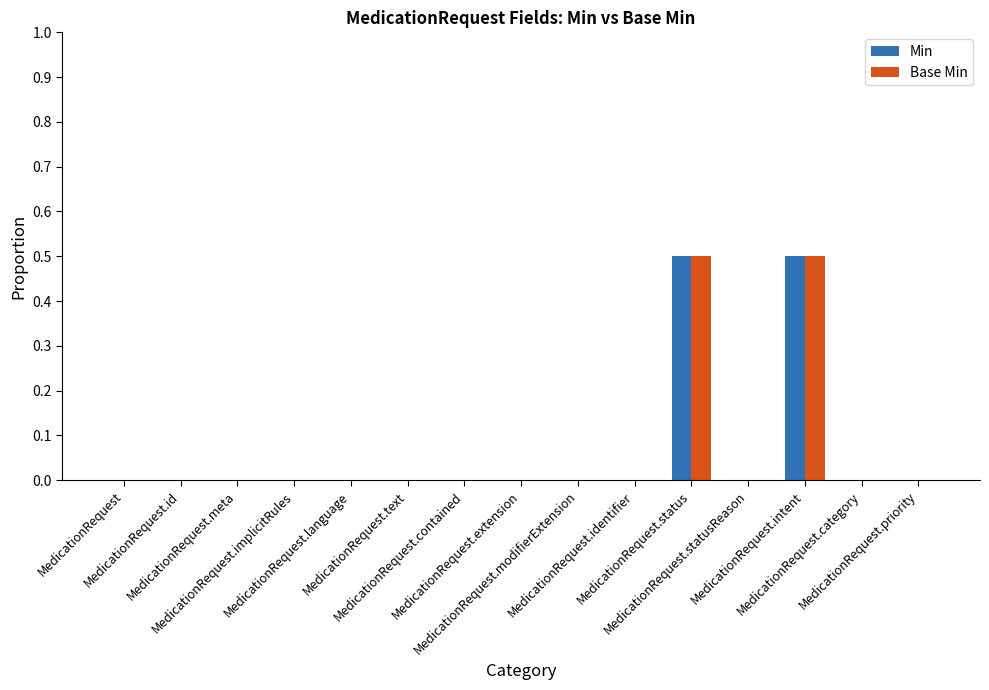

Reading left to right, extract all data points from this chart.

Min: MedicationRequest=0.0	MedicationRequest.id=0.0	MedicationRequest.meta=0.0	MedicationRequest.implicitRules=0.0	MedicationRequest.language=0.0	MedicationRequest.text=0.0	MedicationRequest.contained=0.0	MedicationRequest.extension=0.0	MedicationRequest.modifierExtension=0.0	MedicationRequest.identifier=0.0	MedicationRequest.status=0.5	MedicationRequest.statusReason=0.0	MedicationRequest.intent=0.5	MedicationRequest.category=0.0	MedicationRequest.priority=0.0
Base Min: MedicationRequest=0.0	MedicationRequest.id=0.0	MedicationRequest.meta=0.0	MedicationRequest.implicitRules=0.0	MedicationRequest.language=0.0	MedicationRequest.text=0.0	MedicationRequest.contained=0.0	MedicationRequest.extension=0.0	MedicationRequest.modifierExtension=0.0	MedicationRequest.identifier=0.0	MedicationRequest.status=0.5	MedicationRequest.statusReason=0.0	MedicationRequest.intent=0.5	MedicationRequest.category=0.0	MedicationRequest.priority=0.0